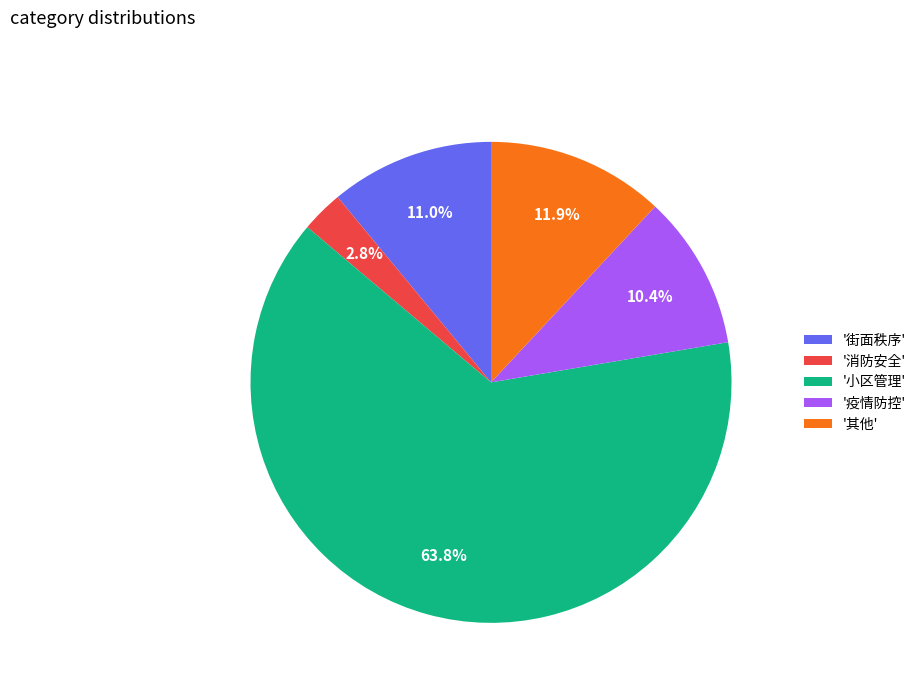

What portion of the pie excludes '街面秩序'?

89.0%